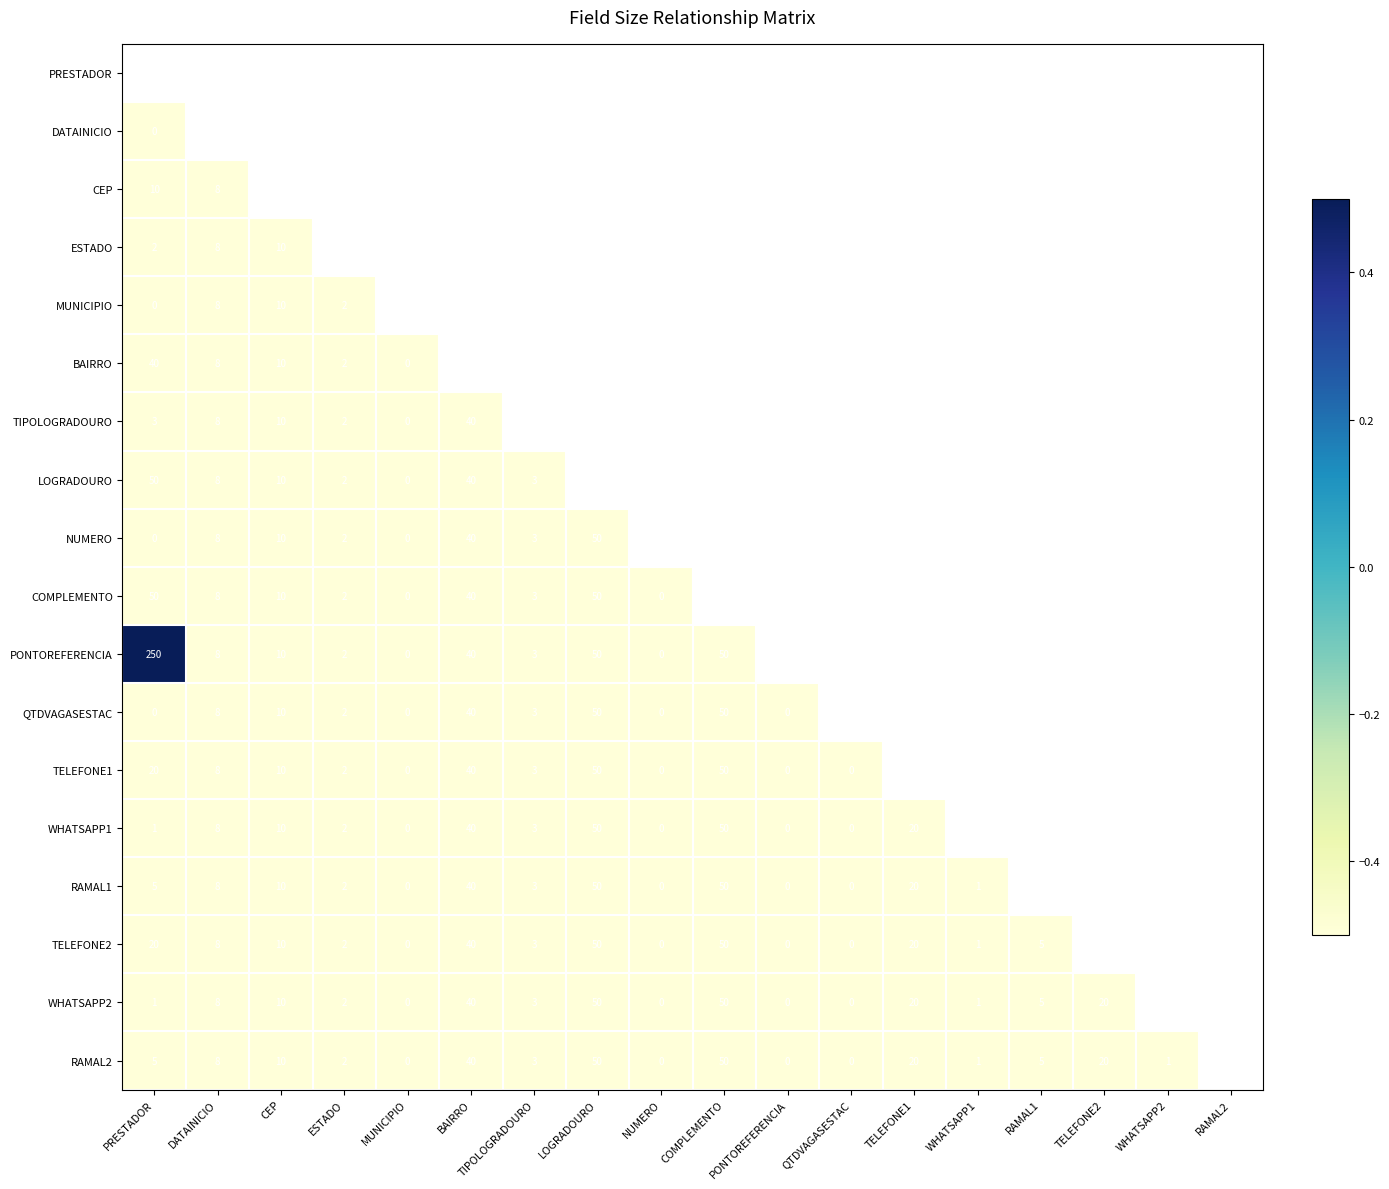

The LOGRADOURO series shows 40 at BAIRRO. True or false?

True